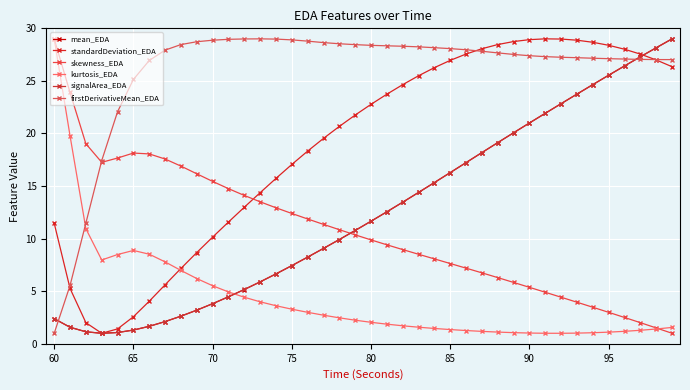

How many series are shown in this chart?

6